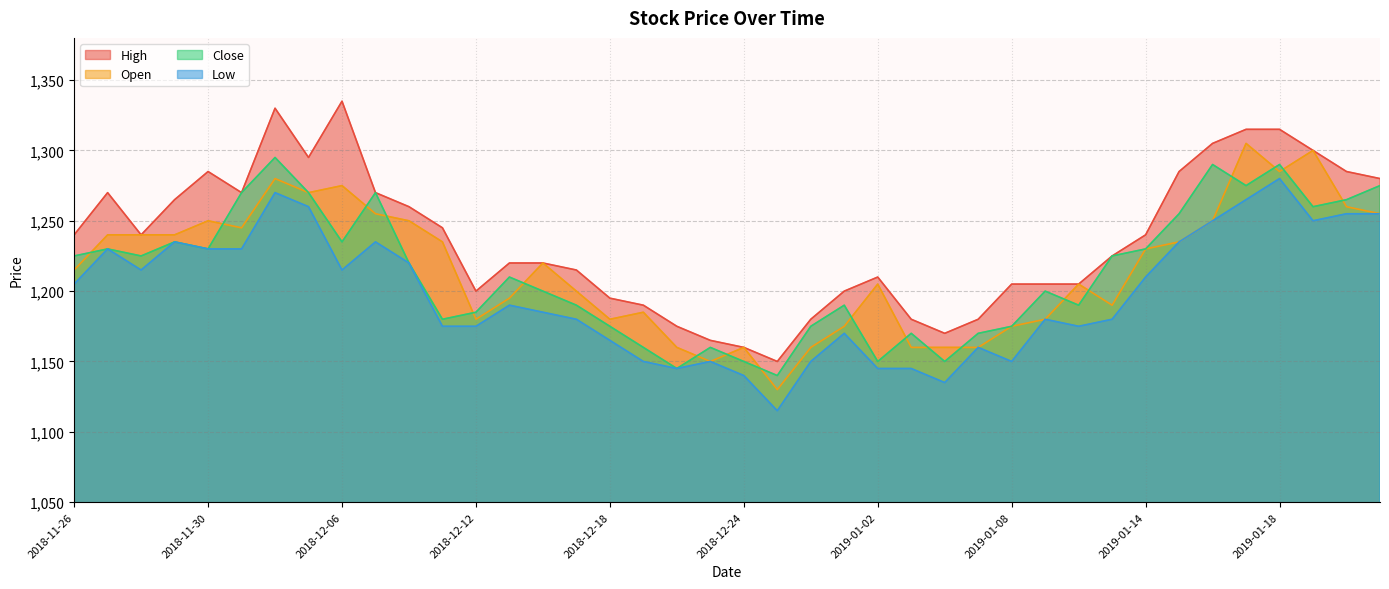

At which label is High closest to 1242?

2018-11-26